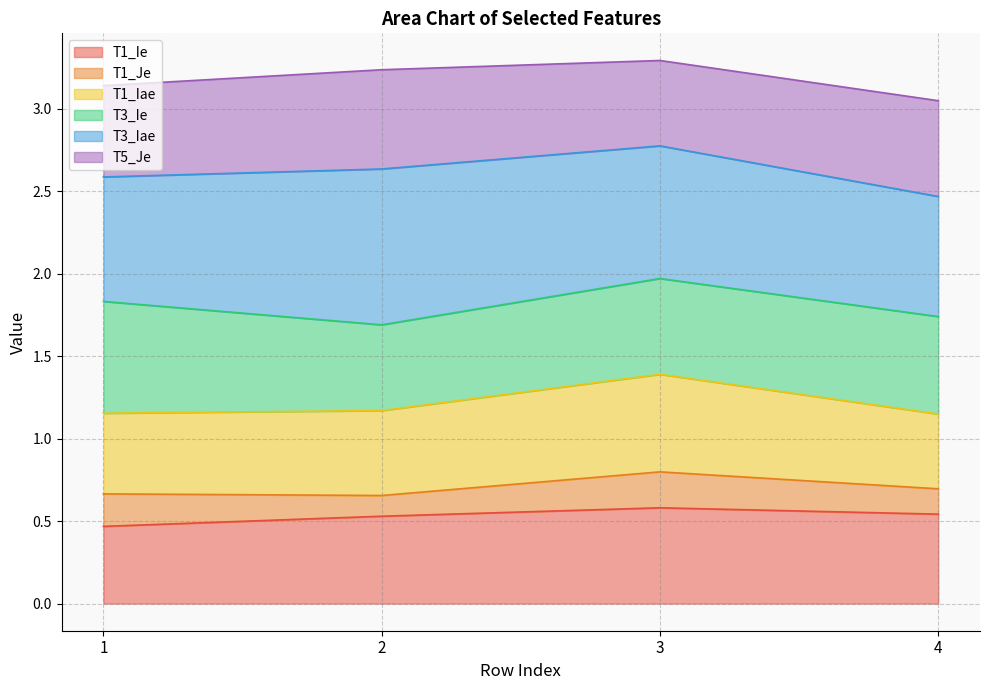

Does the chart display data point markers on the line(s)?

No